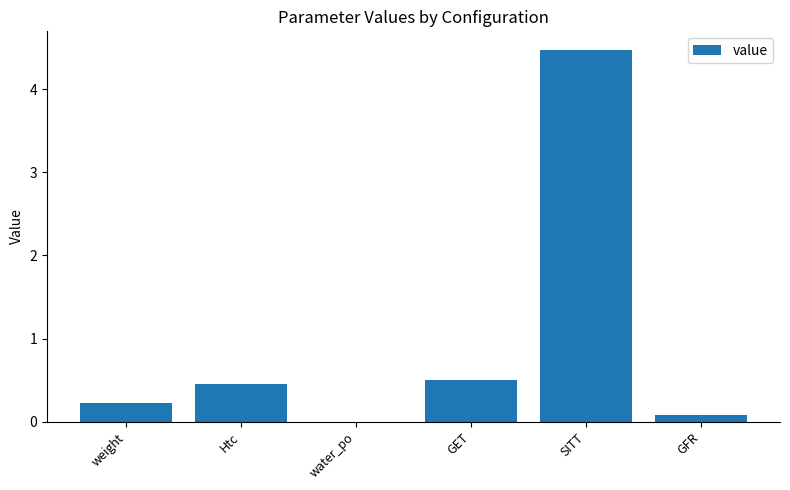

Which has a higher value, SITT or Htc?

SITT